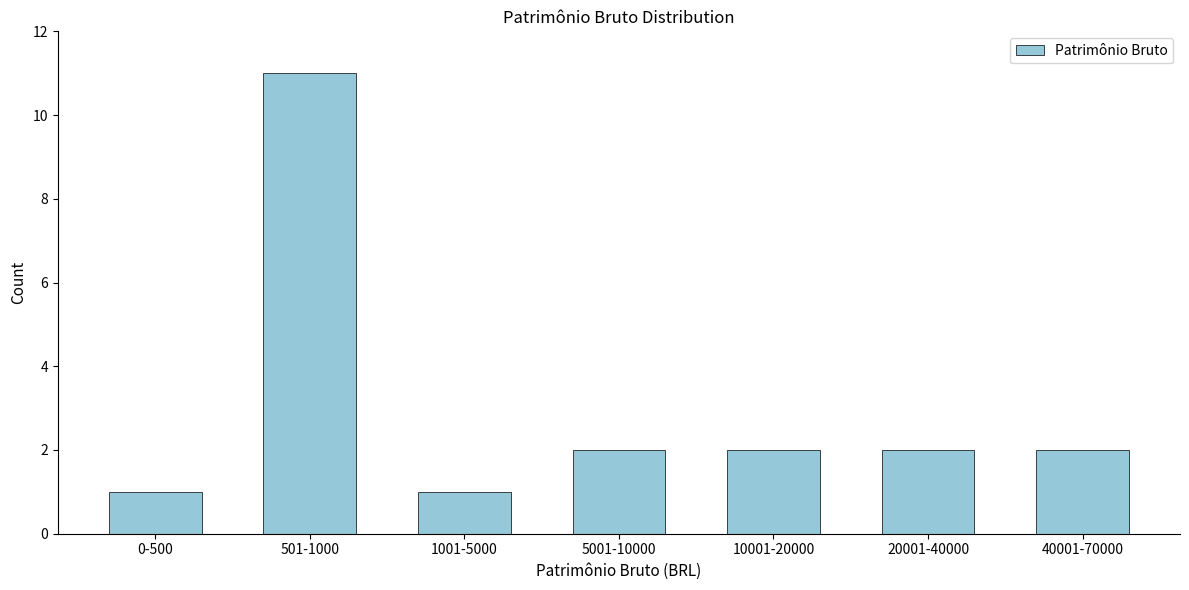

Reading right to left, extract all data points from this chart.

40001-70000=2	20001-40000=2	10001-20000=2	5001-10000=2	1001-5000=1	501-1000=11	0-500=1